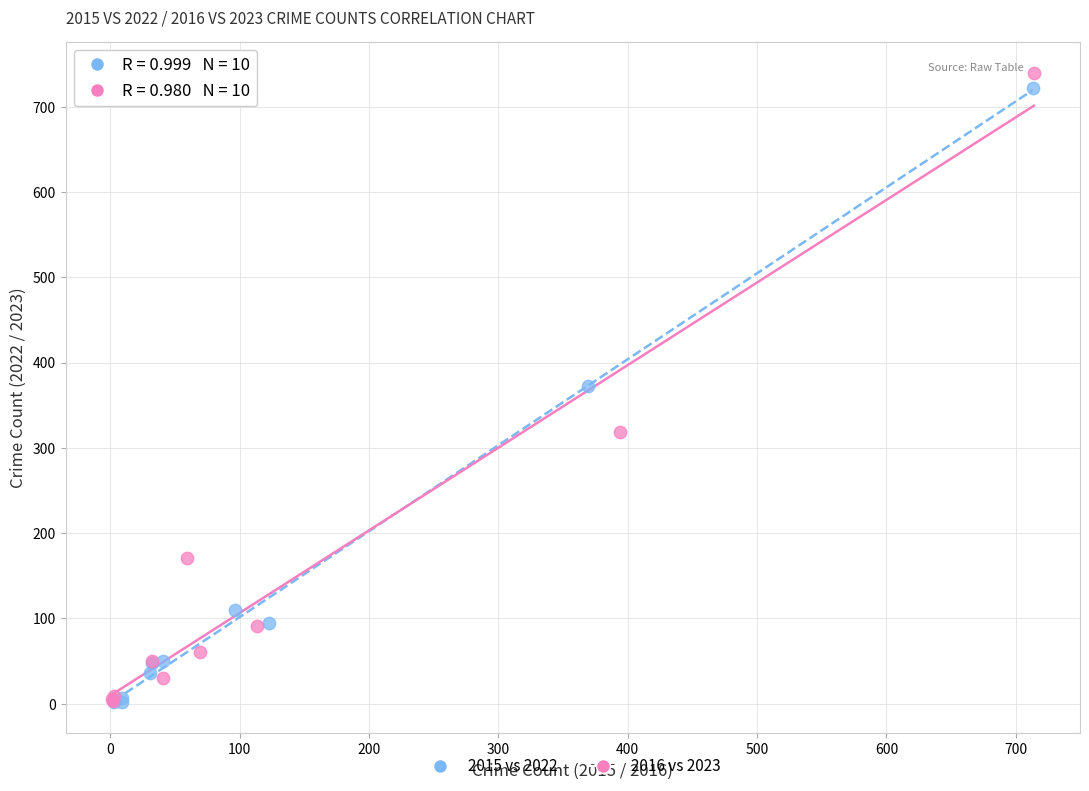

Which series has the largest Y range (max minus min)?

2016 vs 2023